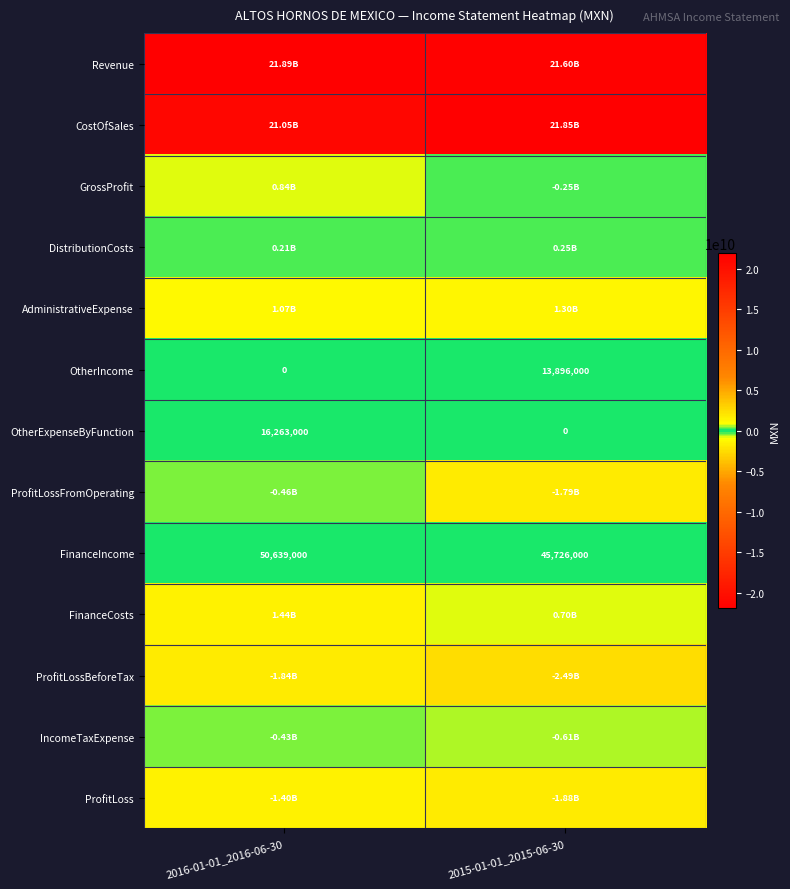

Rank the categories by FinanceIncome value from lowest to highest.

2015-01-01_2015-06-30, 2016-01-01_2016-06-30